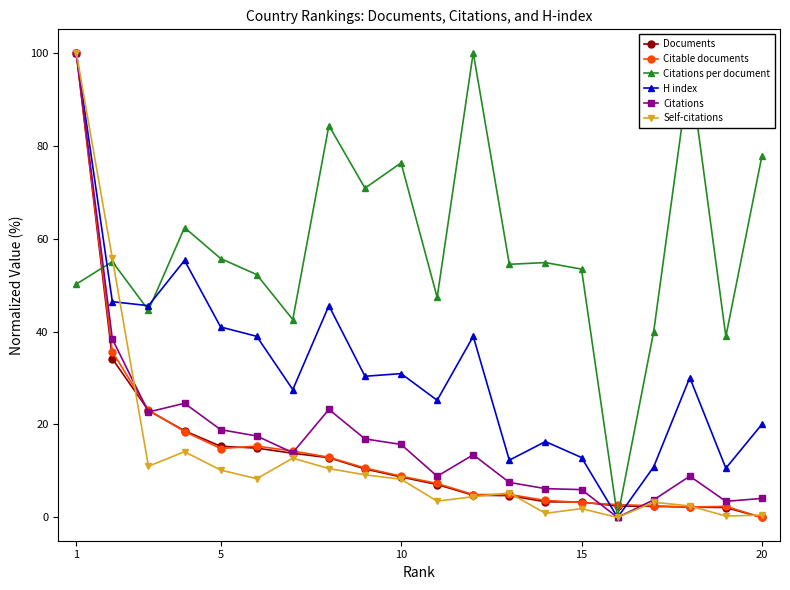

True or false: Documents and Citations per document intersect in this chart.

True